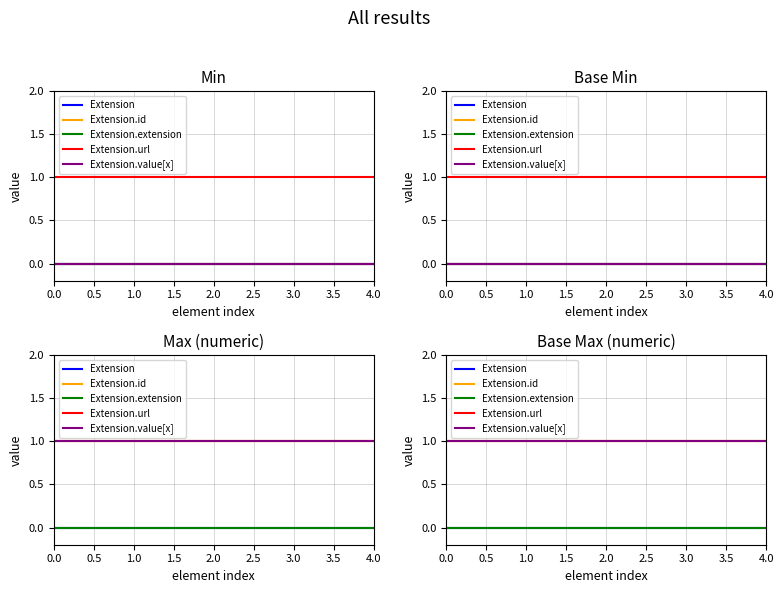

How many lines are shown in the chart?

5